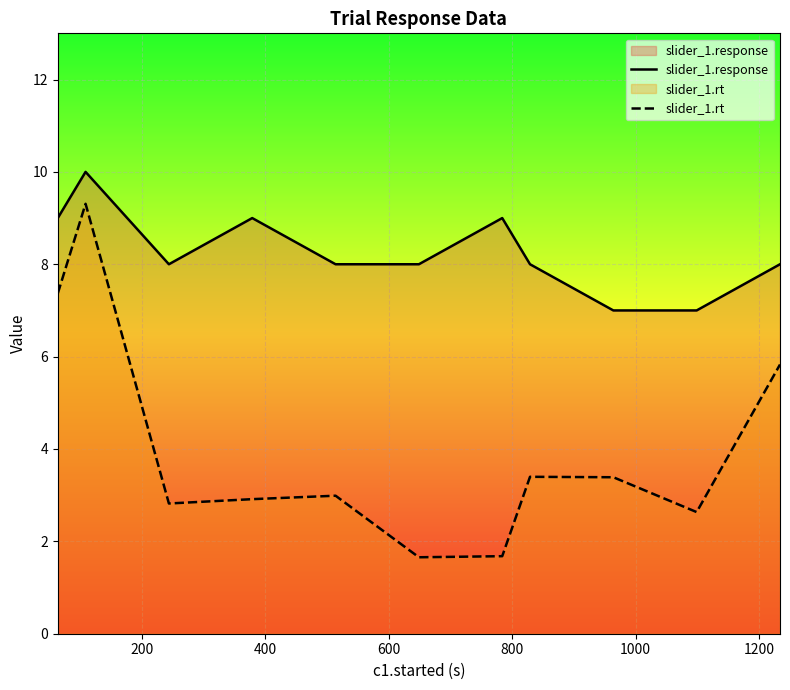

List the series in order of their peak value, lowest first.

slider_1.rt, slider_1.response